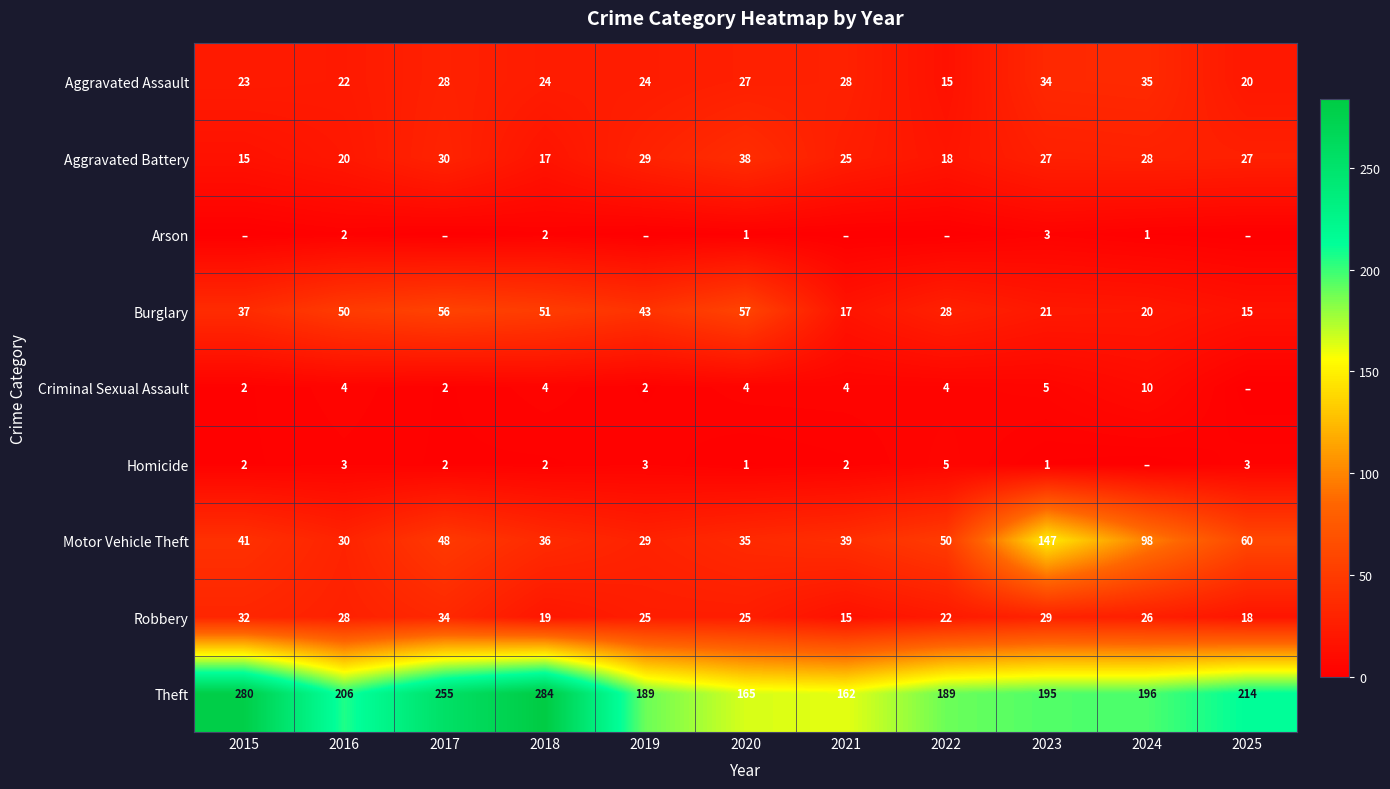

What is the average value of the Burglary series?

36